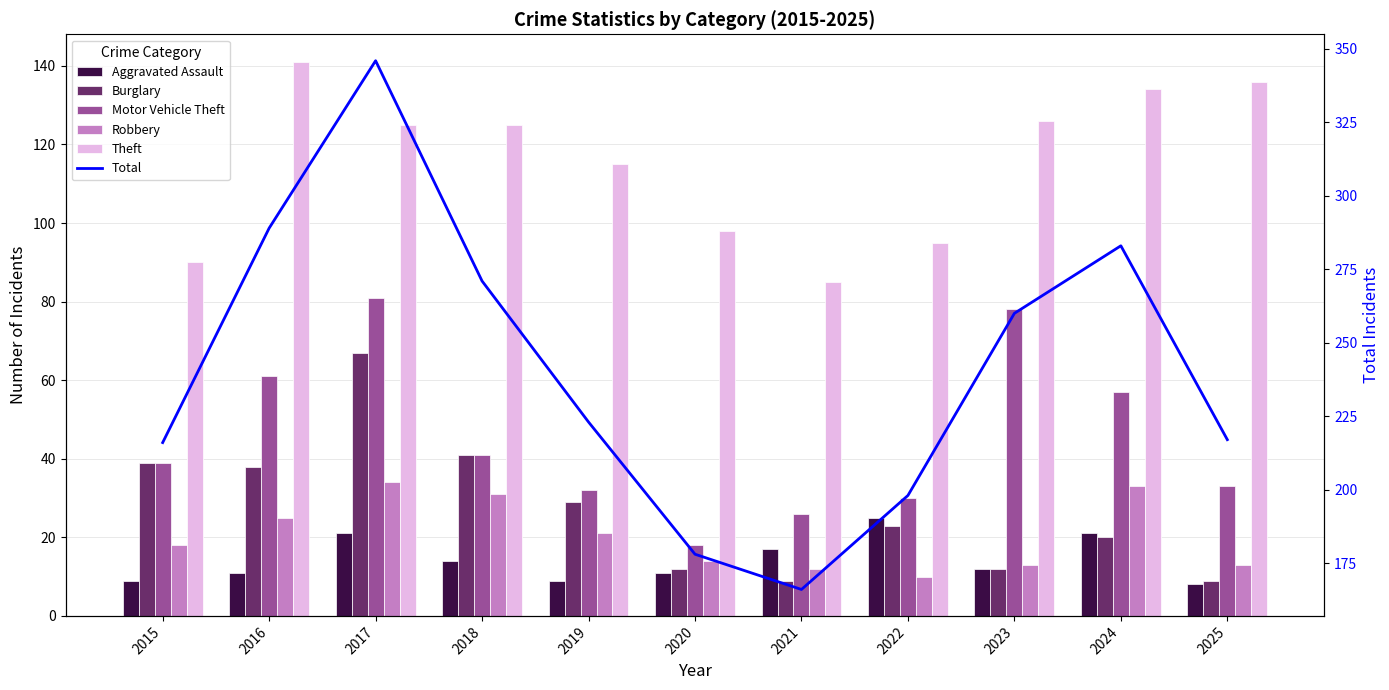

What is the highest value of the Burglary series?

67